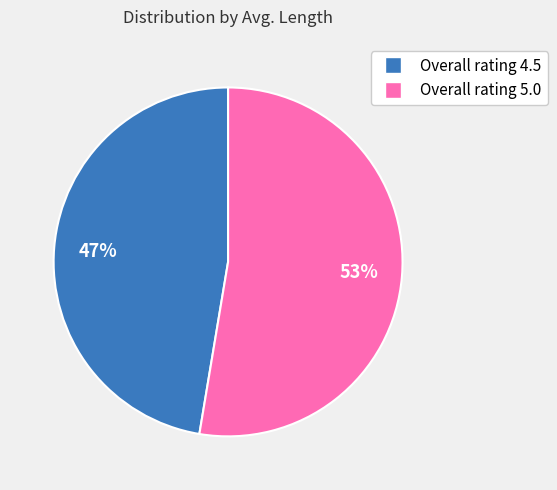

Is there any slice that represents more than half of the pie?

Yes